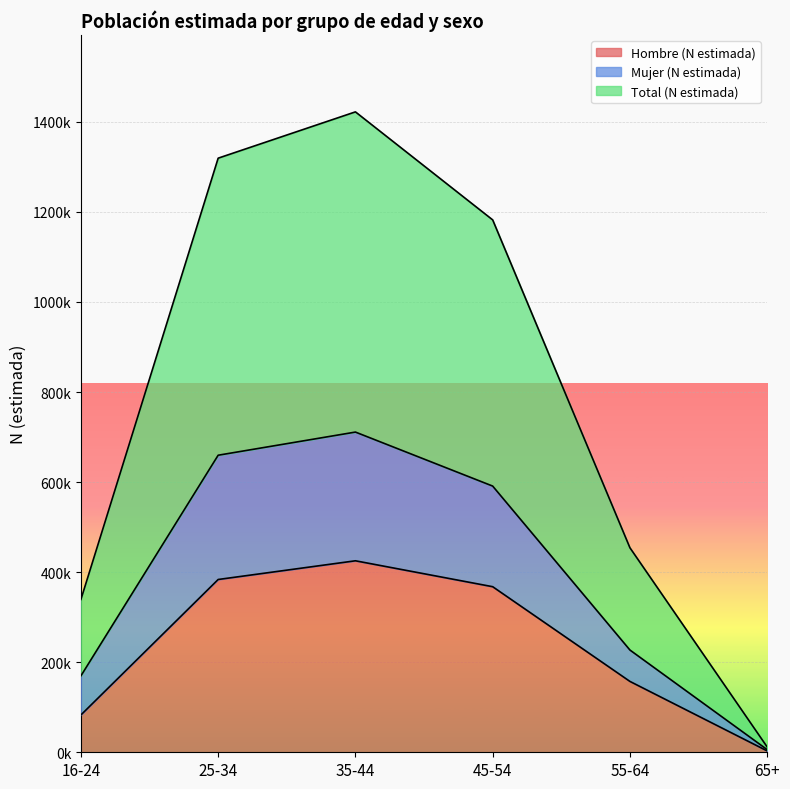

What are all the series names shown in the legend?

Hombre (N estimada), Mujer (N estimada), Total (N estimada)